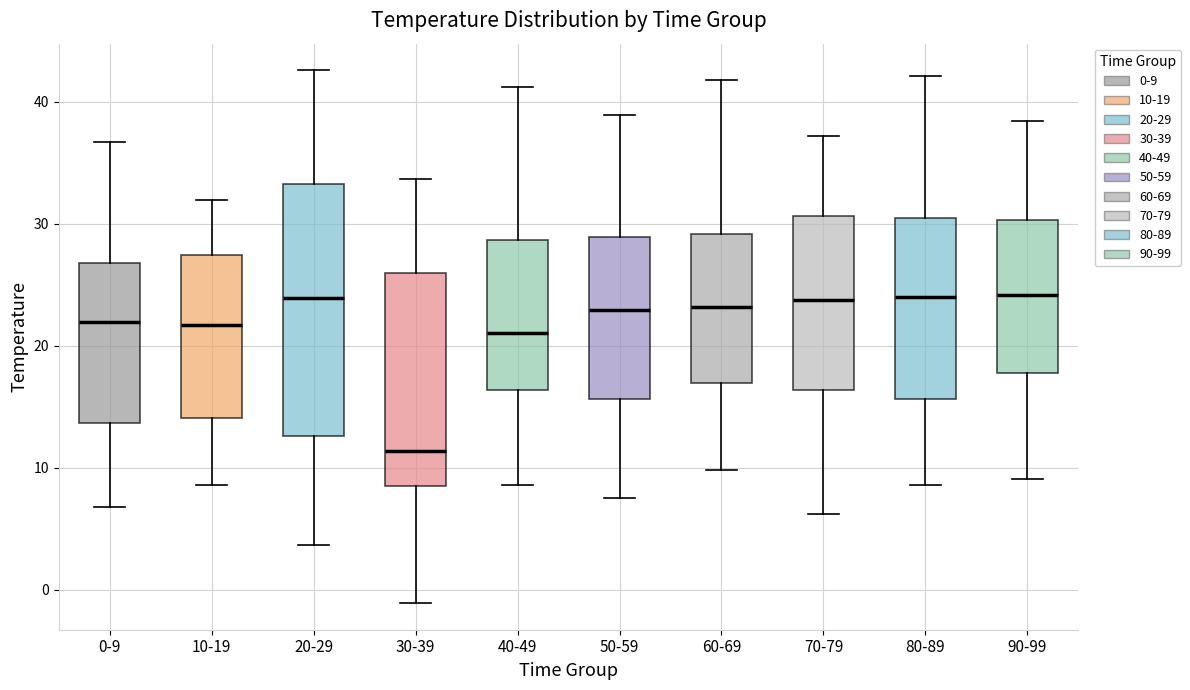

Reading left to right, transcribe this box plot: for each box, give where its median line is, the range the box spans, and where its two whiskers end, as read against the y-axis. The values are not printed on the chart, so give them approximately, as read against the axis.

0-9: median 22, box 14 to 27, whiskers 7 to 37
10-19: median 22, box 14 to 27, whiskers 9 to 32
20-29: median 24, box 13 to 33, whiskers 4 to 43
30-39: median 11, box 9 to 26, whiskers -1 to 34
40-49: median 21, box 16 to 29, whiskers 9 to 41
50-59: median 23, box 16 to 29, whiskers 8 to 39
60-69: median 23, box 17 to 29, whiskers 10 to 42
70-79: median 24, box 16 to 31, whiskers 6 to 37
80-89: median 24, box 16 to 31, whiskers 9 to 42
90-99: median 24, box 18 to 30, whiskers 9 to 38